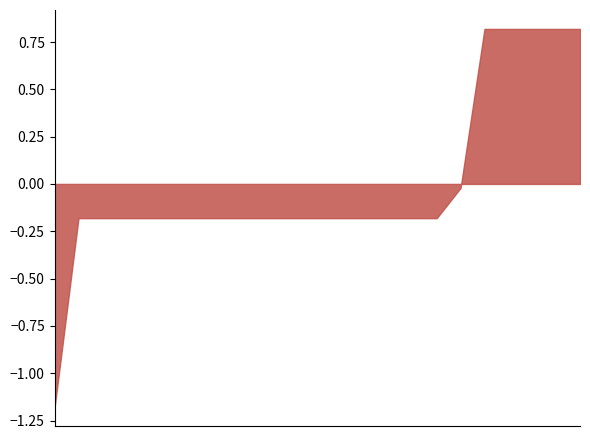

What is the minimum value shown in the chart?

-1.2